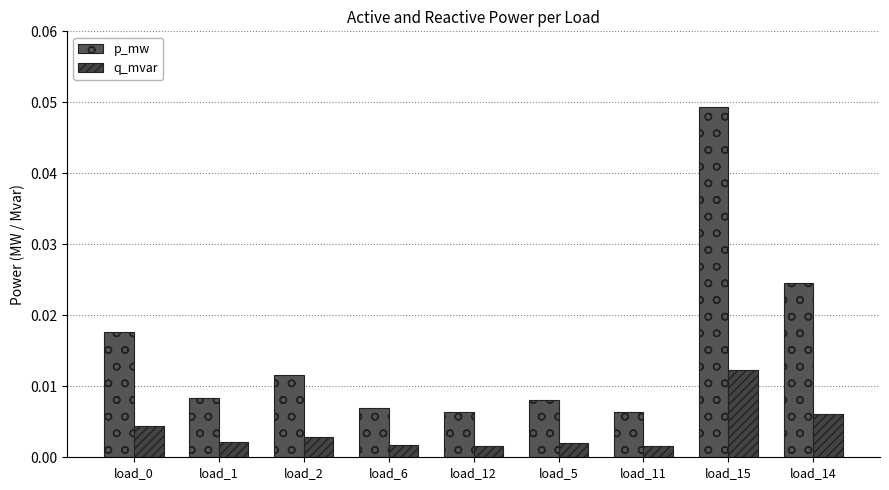

Are the bars horizontal?

No